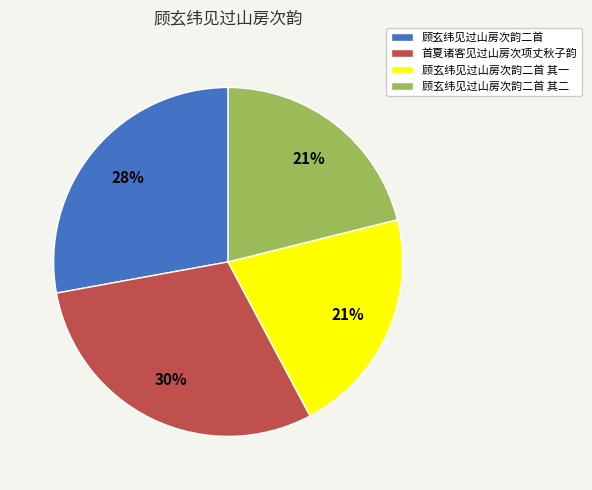

How many slices are in this pie chart?

4